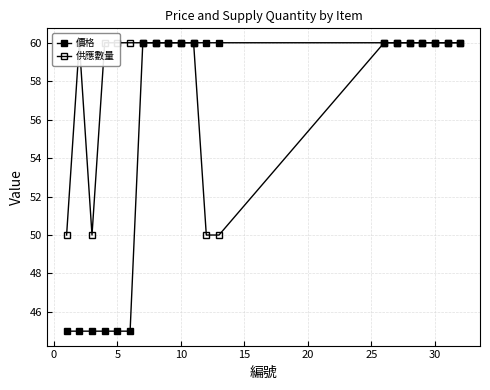

Rank the series at 5 from lowest to highest value.

價格, 供應數量